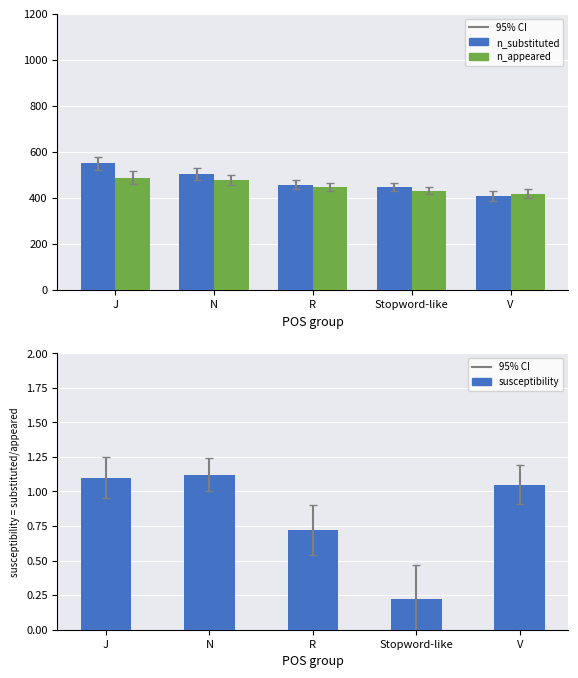

At which category is the sum across all series the highest?

J